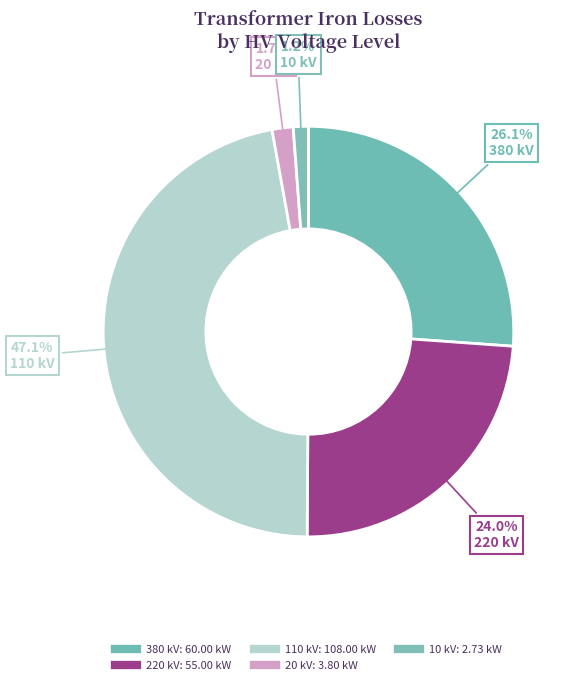

Count the number of slices in the pie.

5